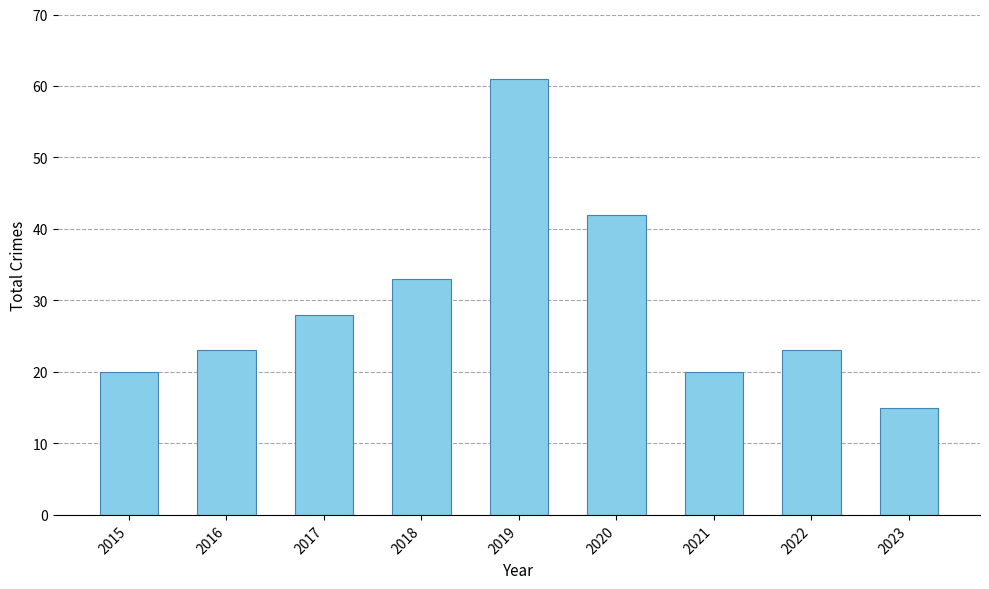

How many distinct data groups are displayed?

1